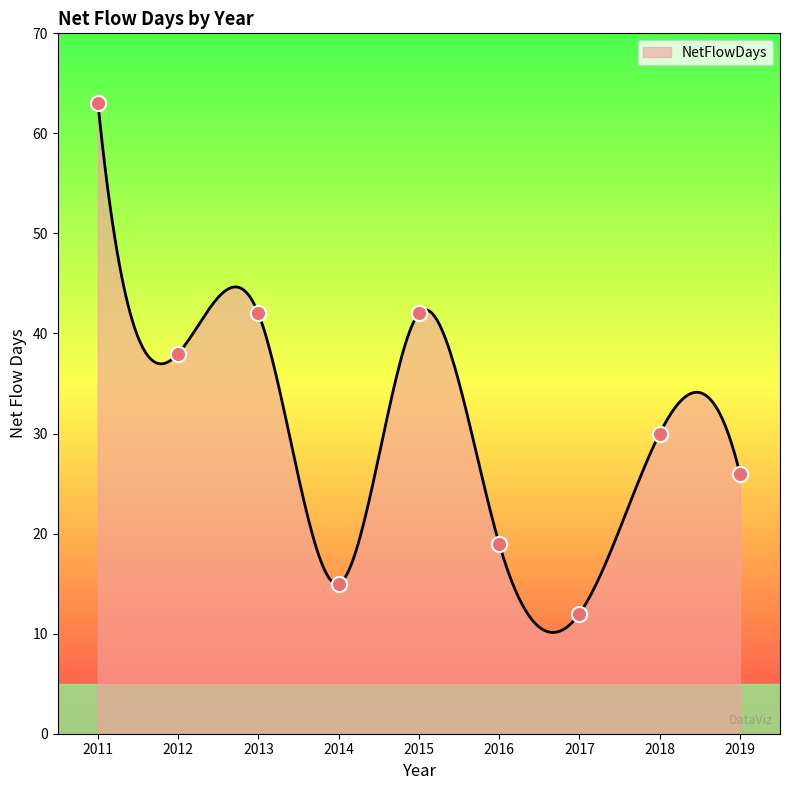

Approximately how many times larger is the value at 2015 compared to 2014?

2.8